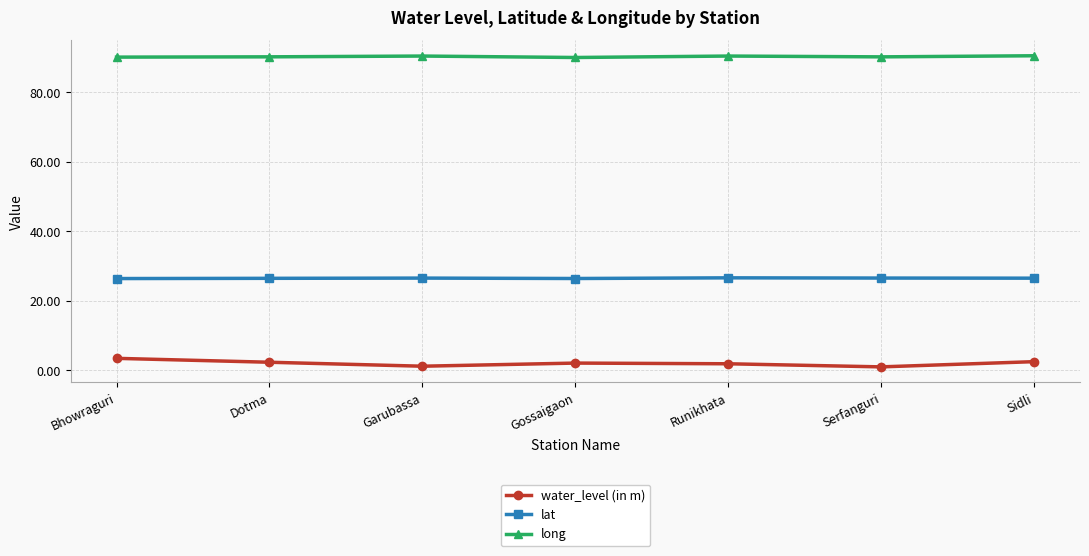

What is the difference between the highest and lowest values at Garubassa?

89.2